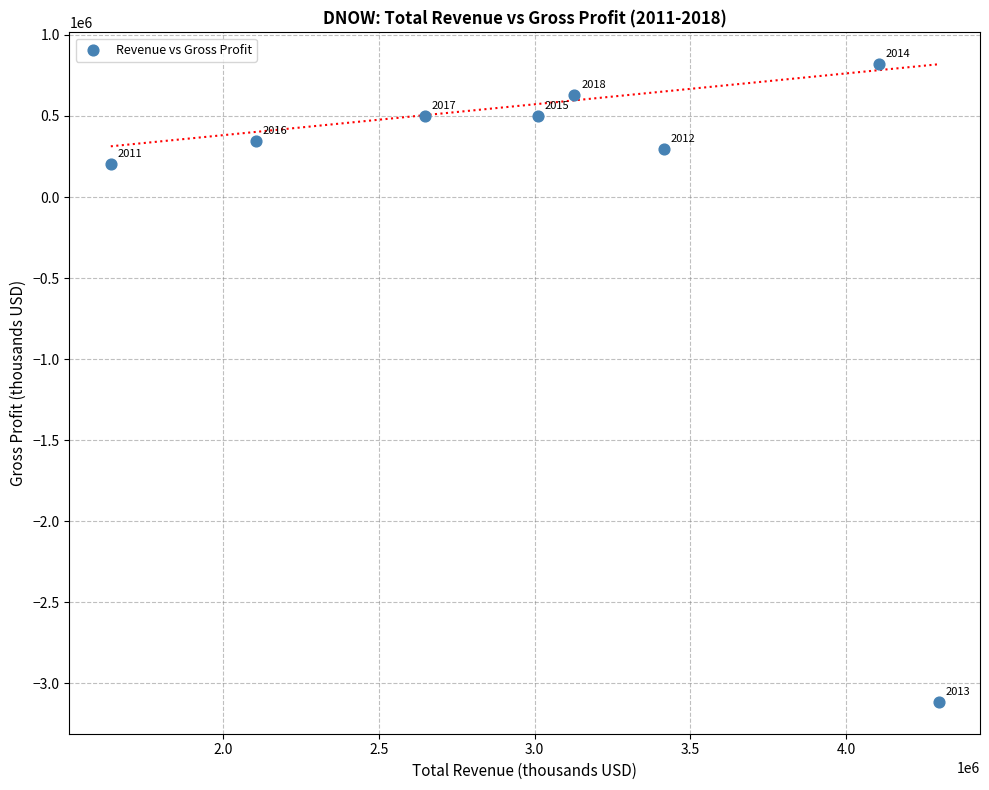

What is the range of Y values (max minus min)?

3933000